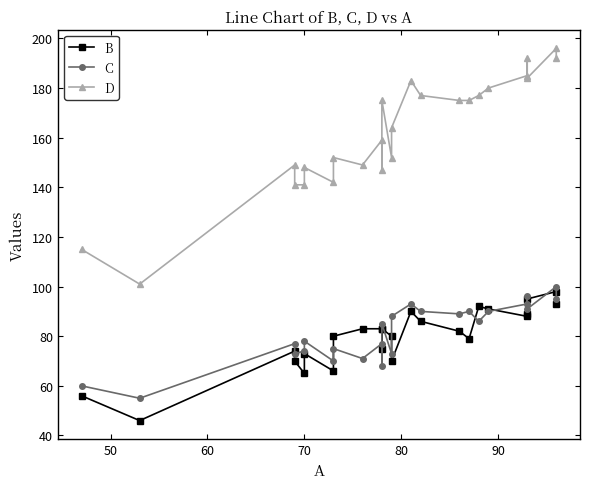

At how many categories does at least one series exceed 97?

25